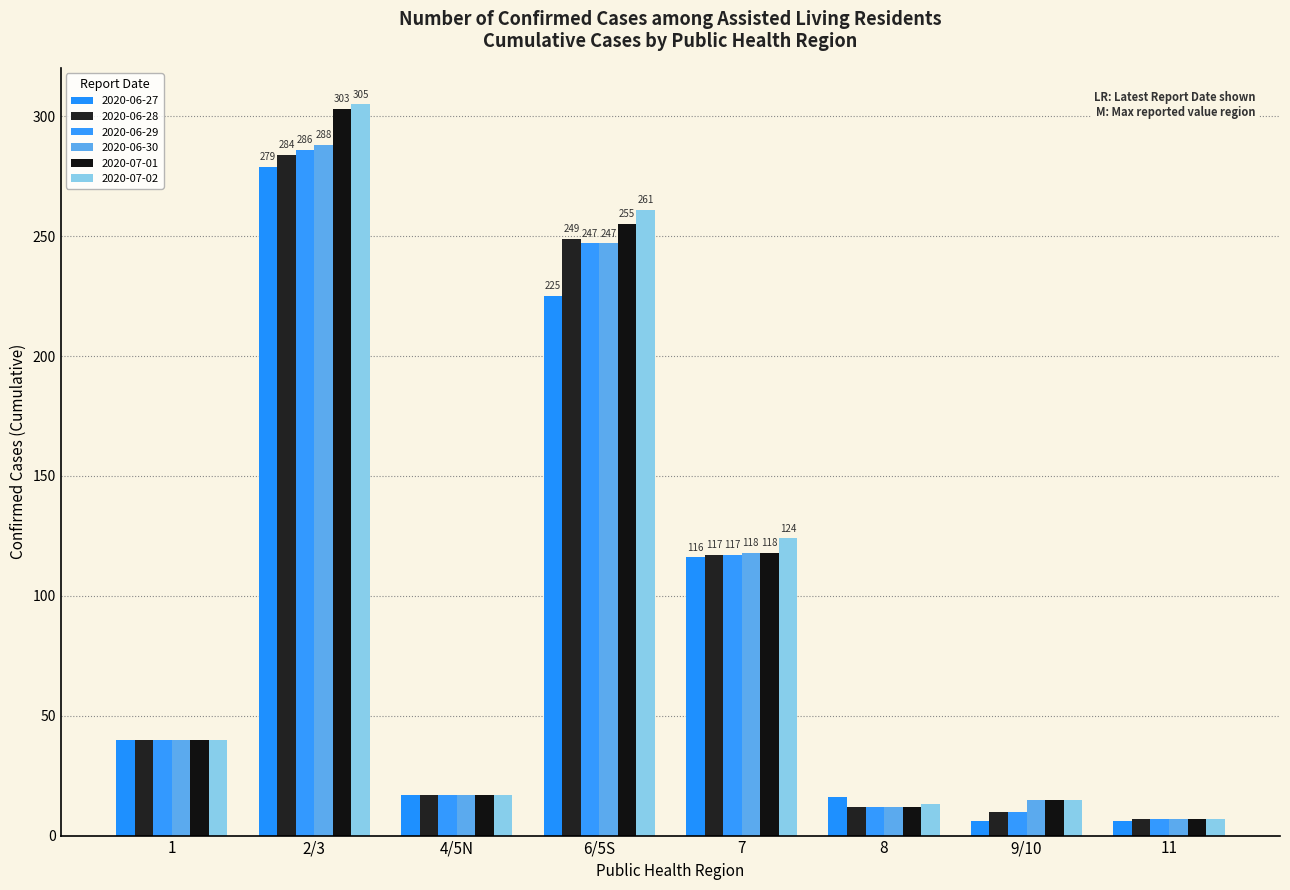

At how many categories does at least one series exceed 281?

1